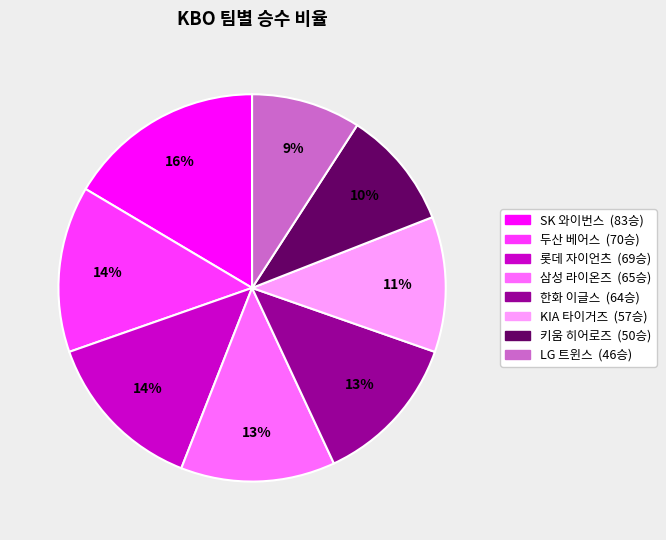

Count the number of slices in the pie.

8